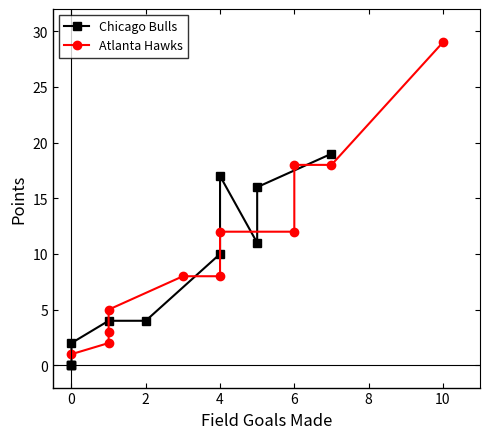

What is the label of the 4th point from the left?

4